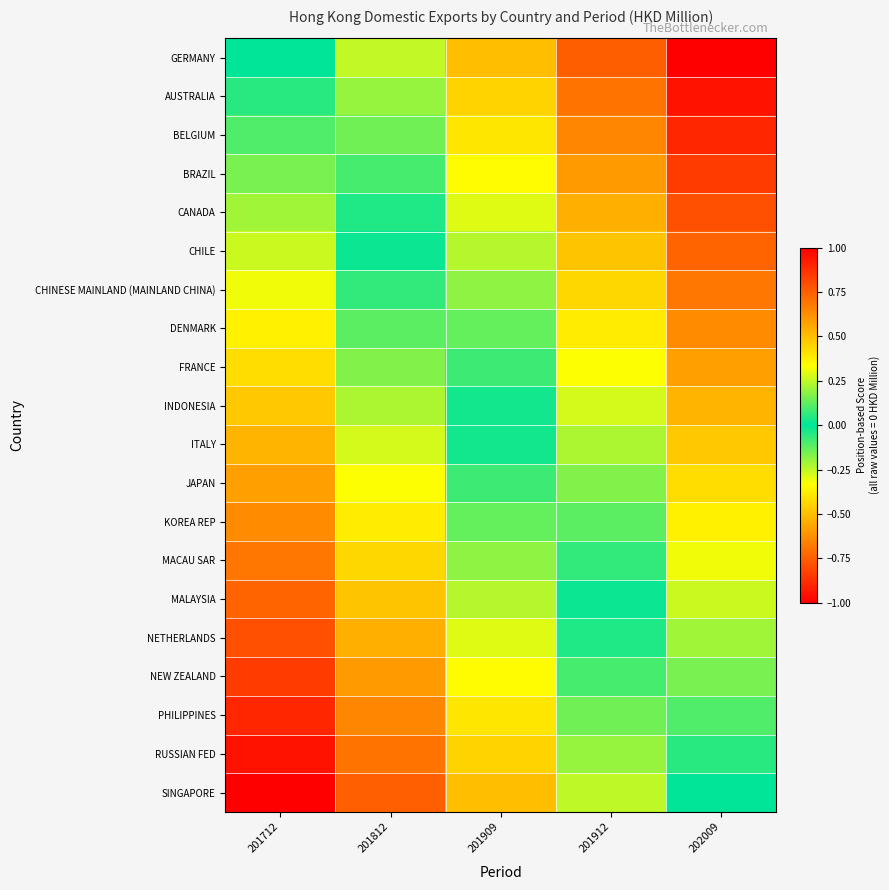

Count the number of categories in the chart.

5